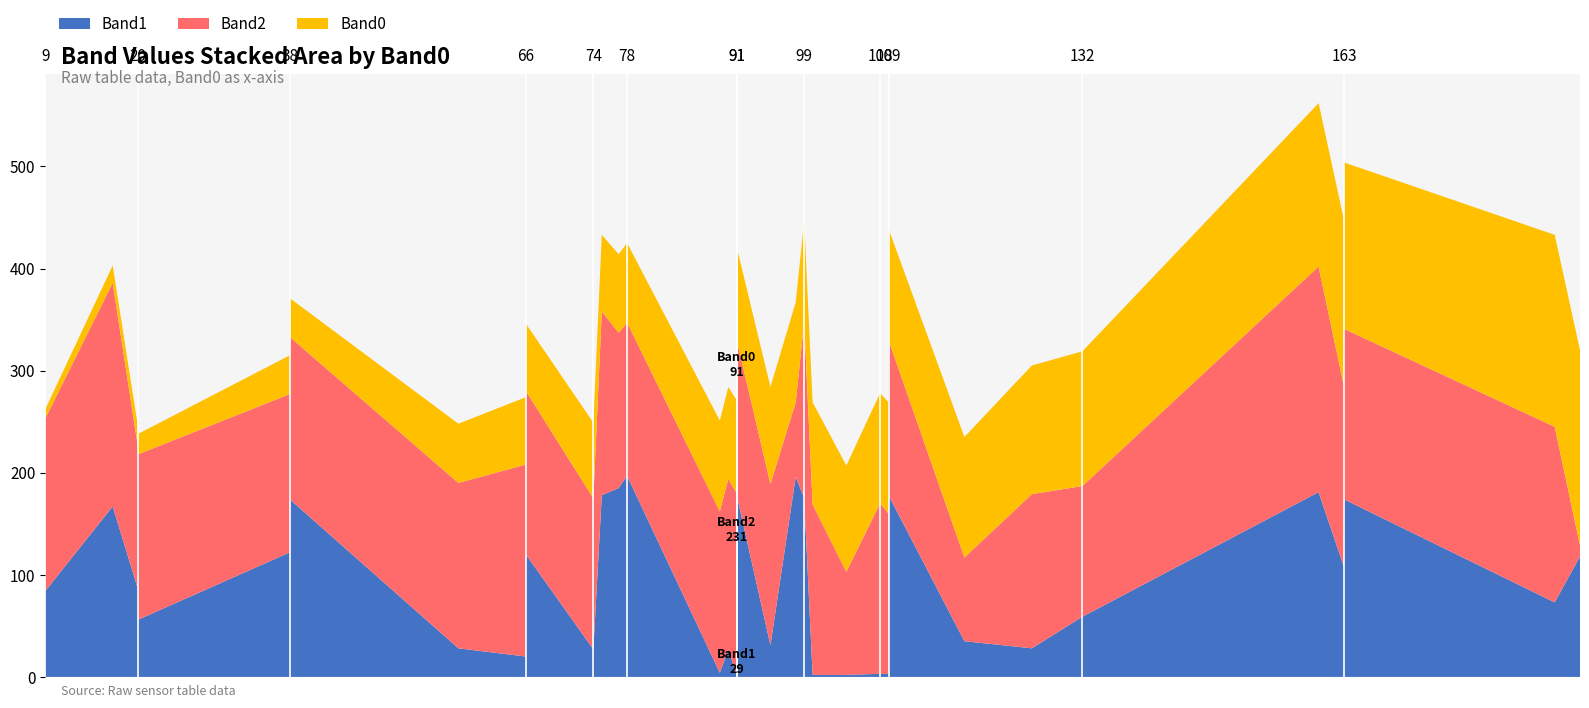

Reading left to right, list all the values displayed in this chart.

Band1: 9=84	17=167	20=86	20=56	38=122	38=71	38=174	58=28	66=20	66=139	66=98	66=120	74=27	75=178	77=185	78=197	89=4	90=27	91=2	91=29	91=178	91=178	95=31	98=196	99=175	100=2	104=2	108=3	109=3	109=178	109=178	118=35	126=28	132=59	160=181	163=108	163=174	188=73	191=118
Band2: 9=169	17=219	20=139	20=162	38=155	38=132	38=159	58=162	66=188	66=183	66=172	66=160	74=148	75=180	77=152	78=150	89=158	90=167	91=178	91=231	91=152	91=152	95=158	98=73	99=173	100=167	104=101	108=167	109=157	109=167	109=152	118=82	126=151	132=128	160=221	163=177	163=167	188=172	191=11